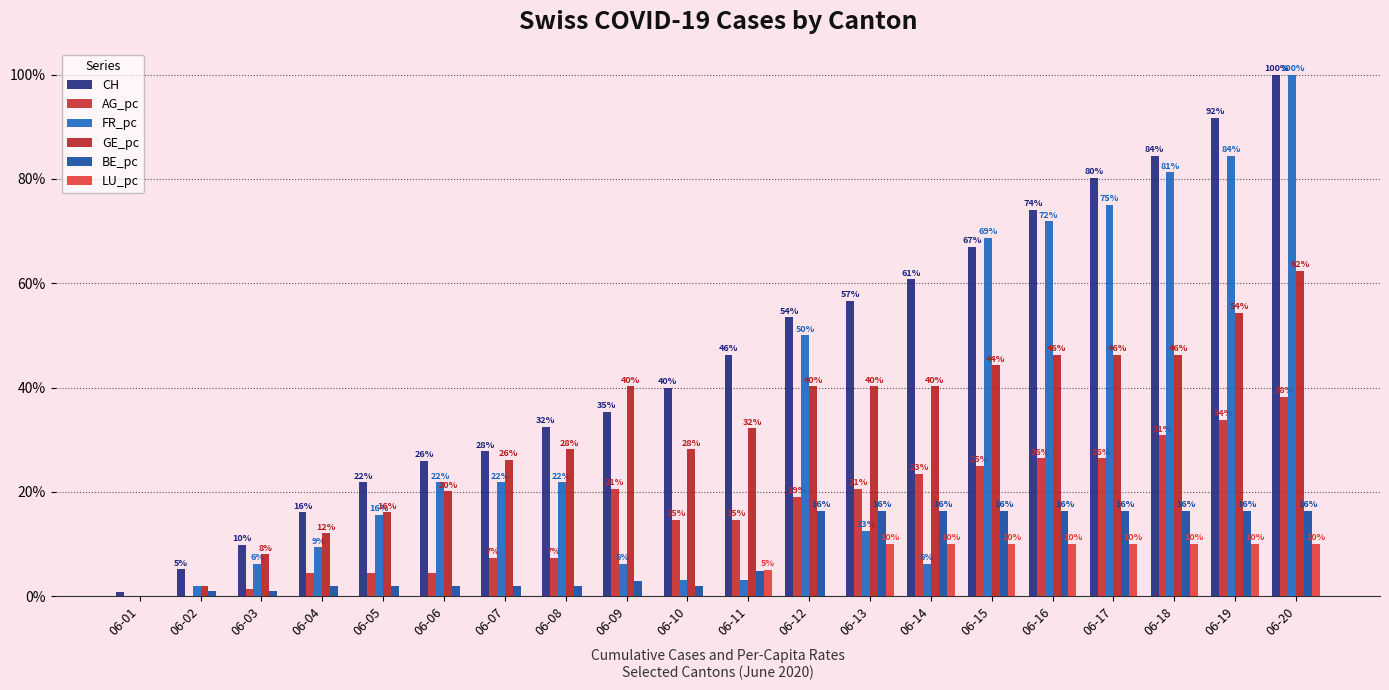

Are the bars horizontal?

No